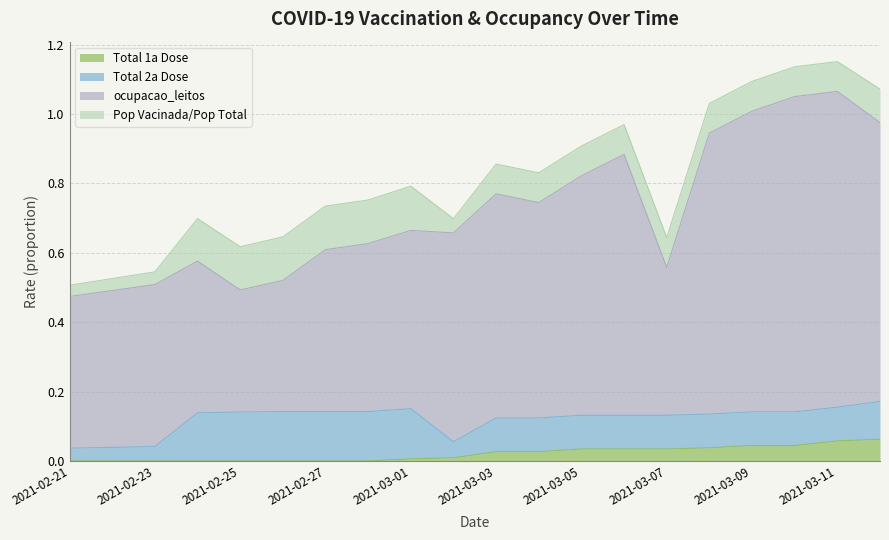

The value of Total 1a Dose at 2021-02-28 is 0.0. True or false?

True